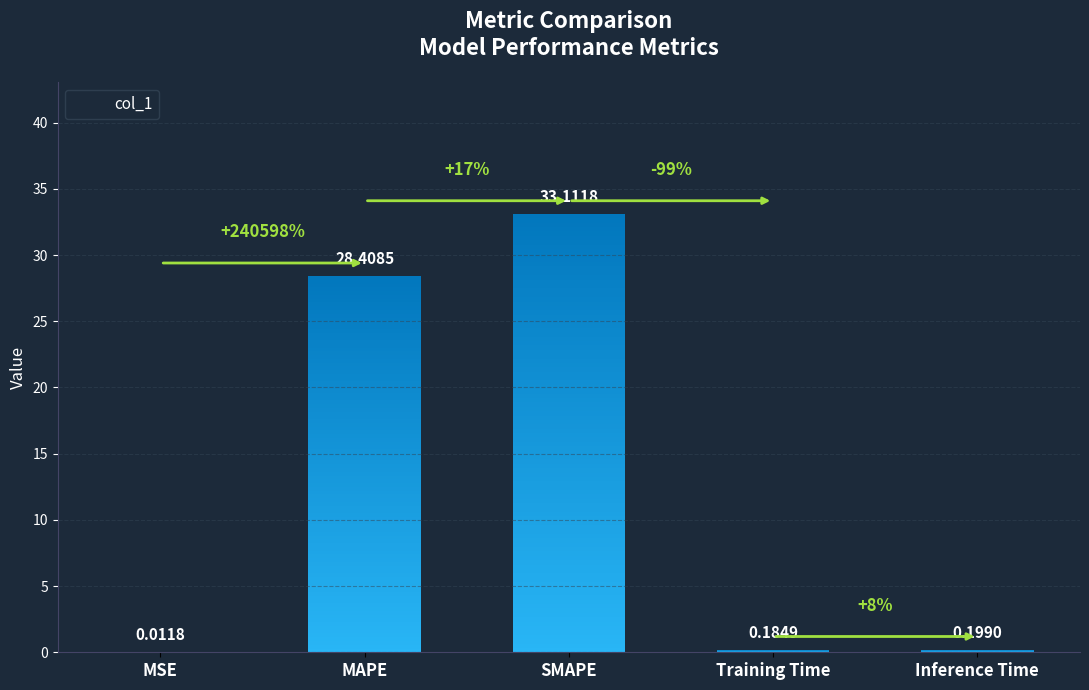

Reading left to right, list all the values displayed in this chart.

MSE=0.0	MAPE=28.4	SMAPE=33.1	Training Time=0.2	Inference Time=0.2